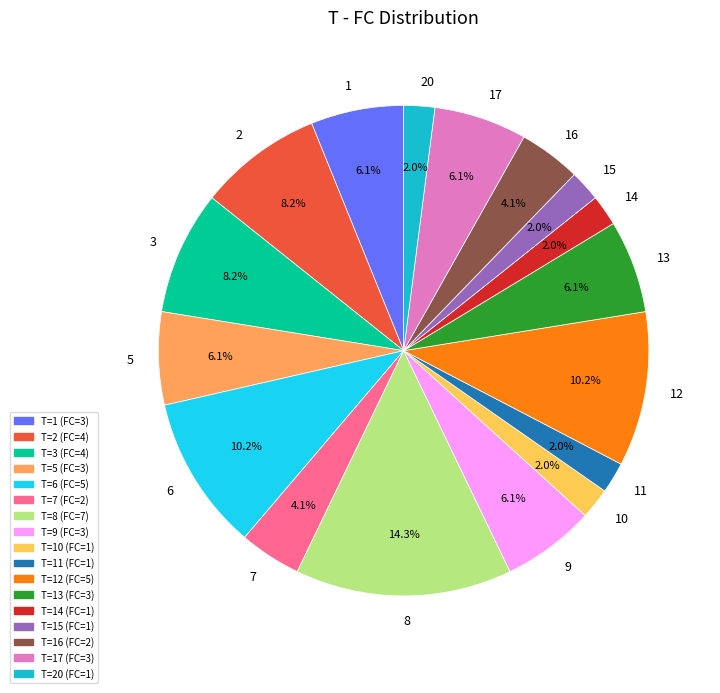

Is there any slice that represents more than half of the pie?

No